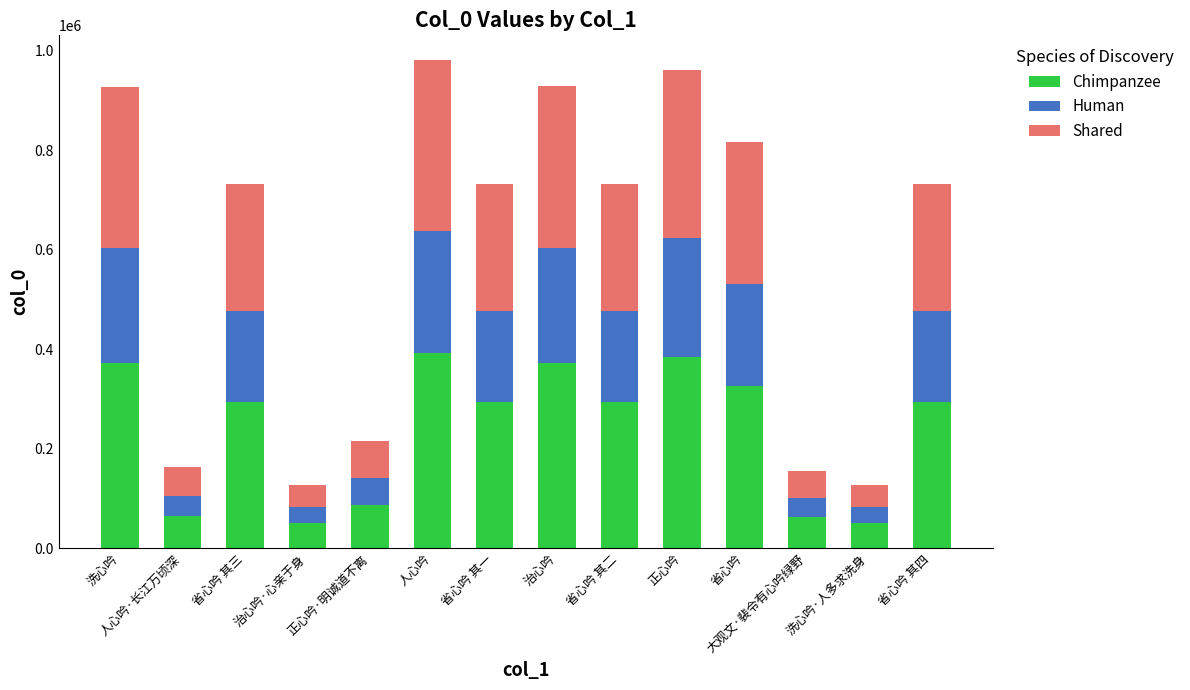

What is the lowest value of the Chimpanzee series?

50456.4